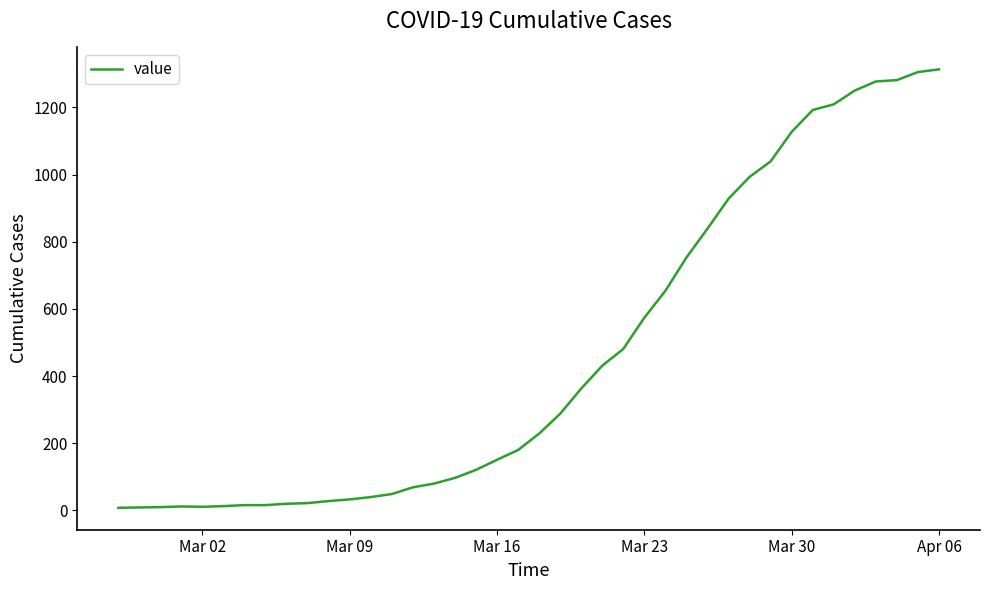

What is the difference between the maximum and minimum values?

1305